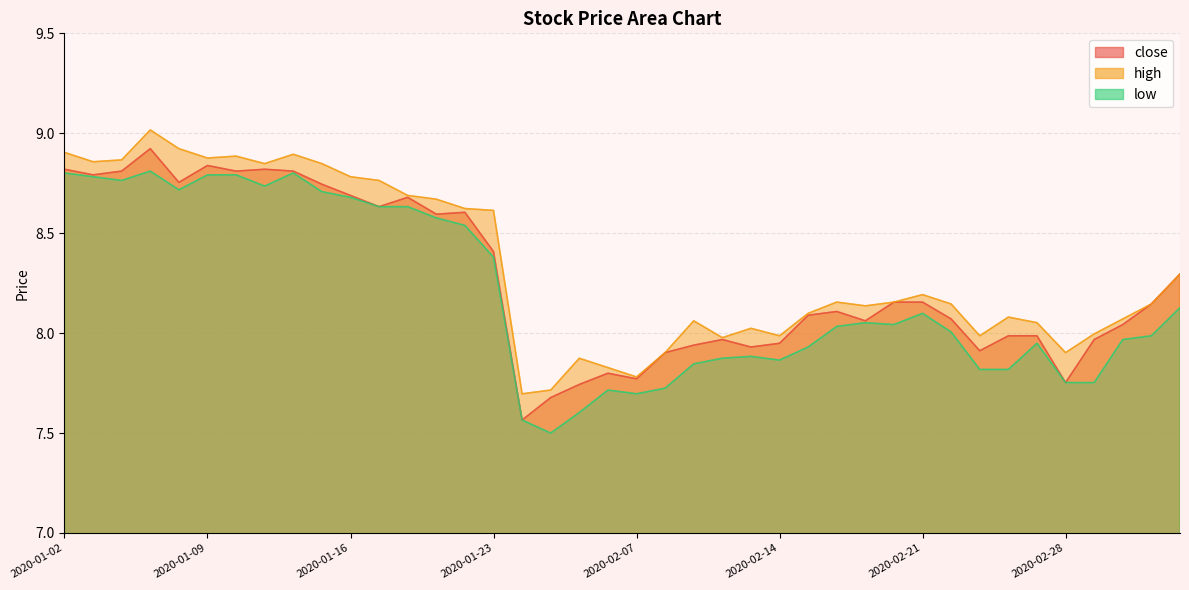

The high series shows 14.7 at 2020-01-22. True or false?

False